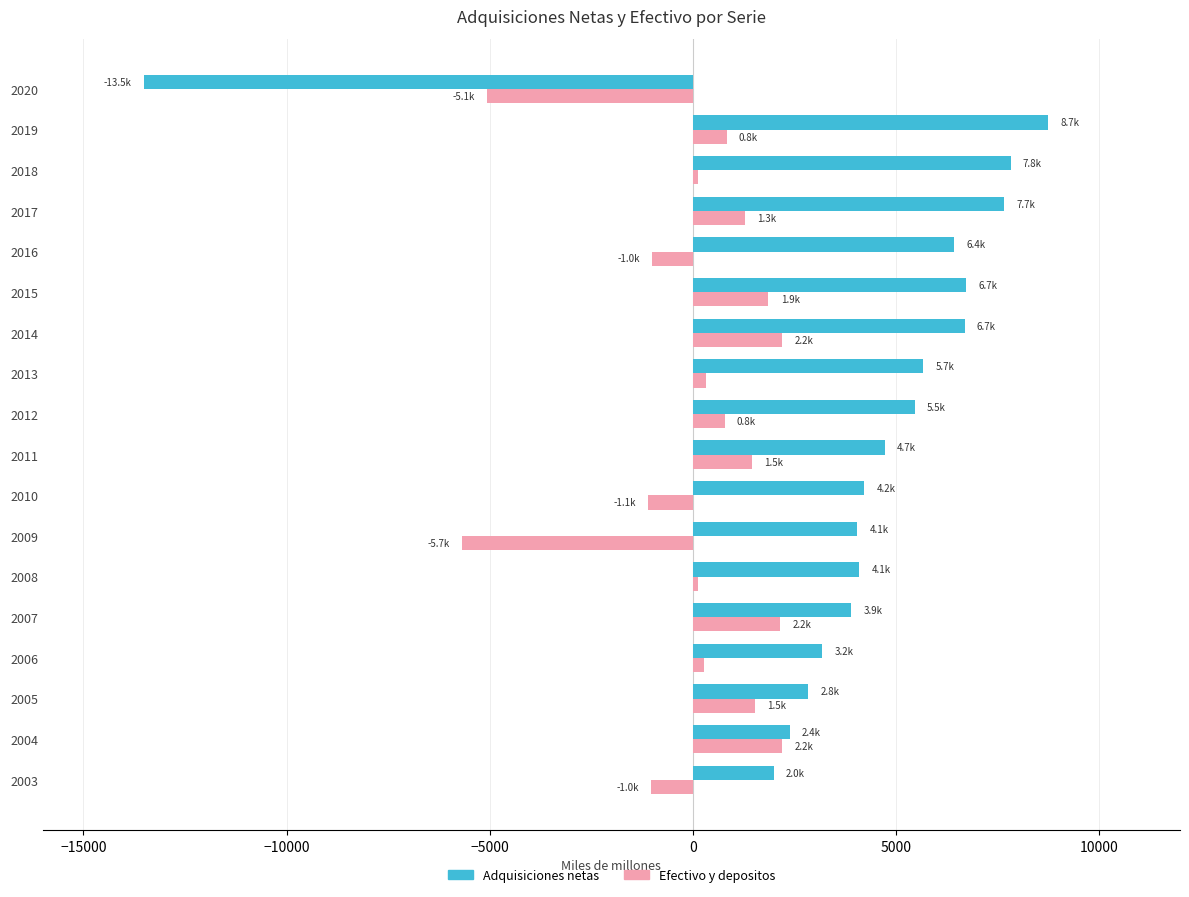

What is the sum of all Efectivo y depositos values?

1368